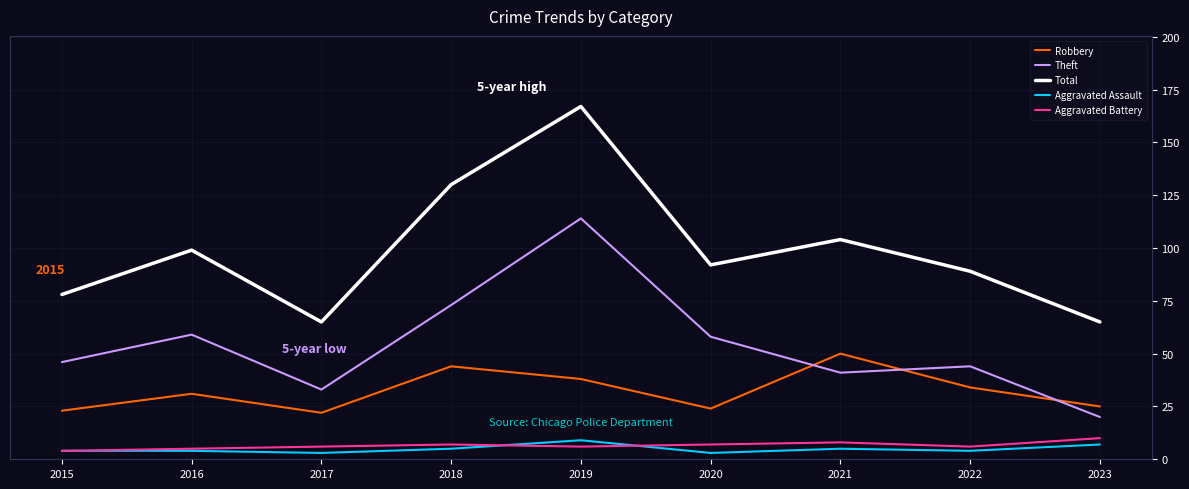

True or false: Theft has more than 2 interior local peaks.

True